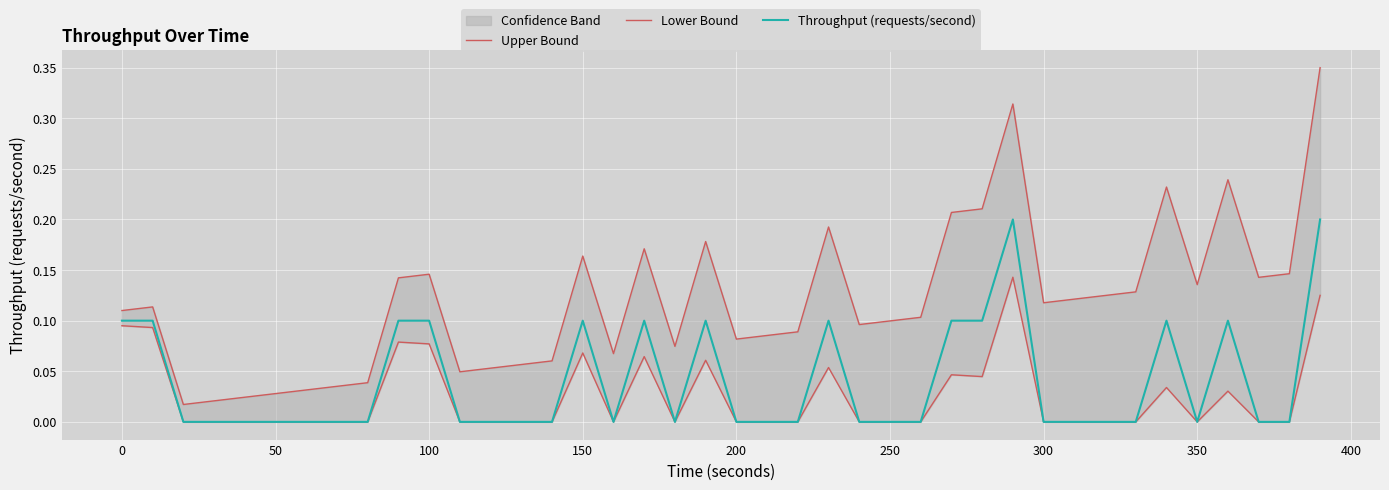

Is this an area chart (filled region under the line)?

No